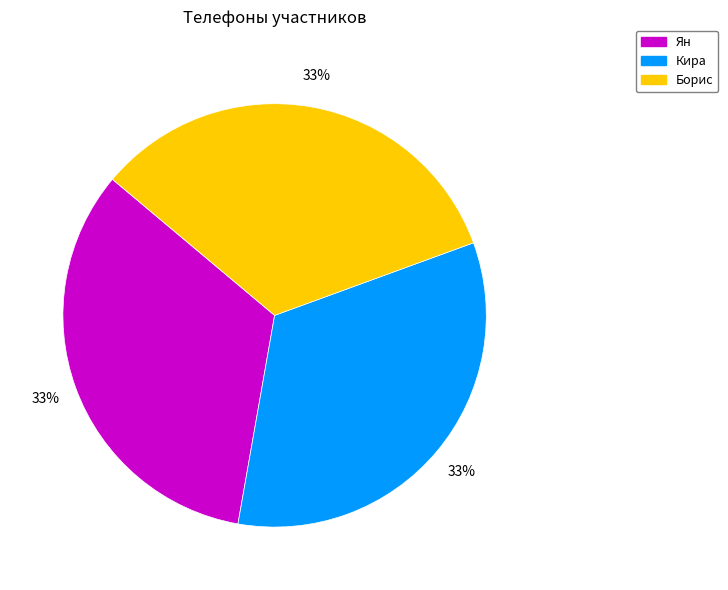

To the nearest percent, what is the average slice percentage?

33%